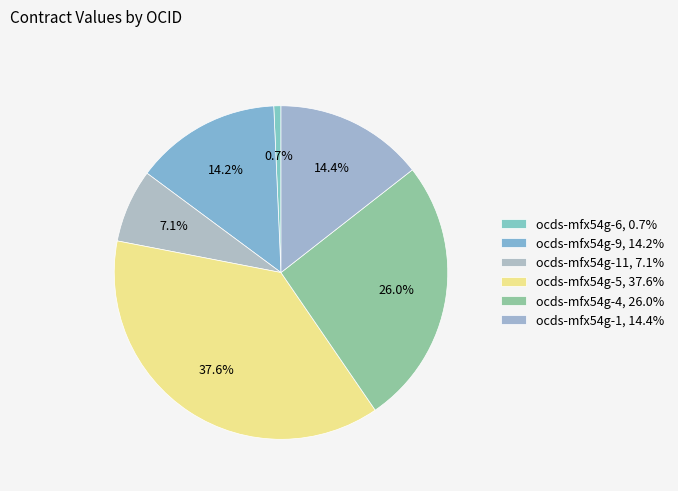

How many segments does this pie chart have?

6